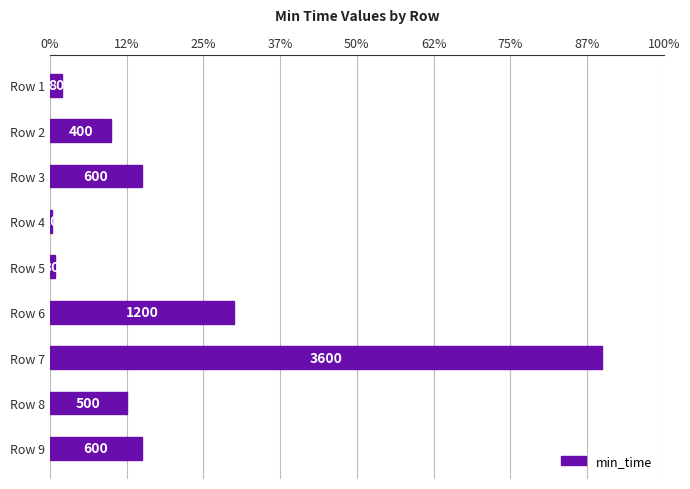

At which label is the value closest to 1805?

Row 6